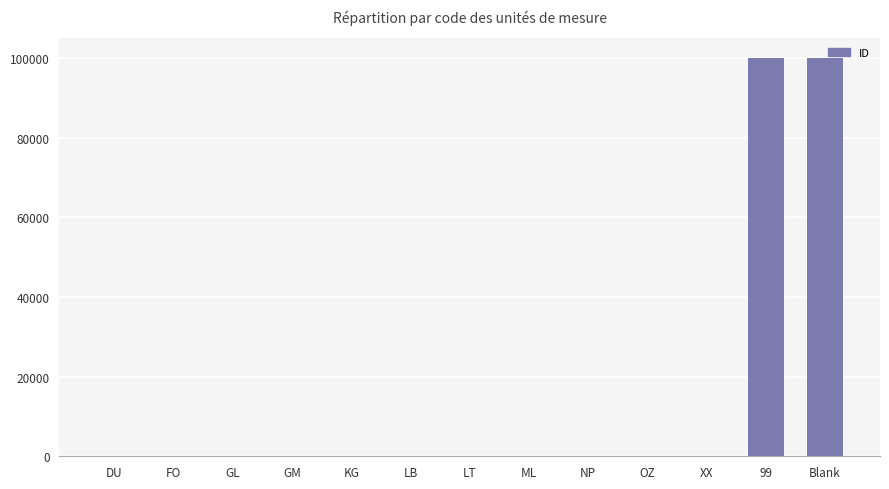

What is the change in value from FO to KG?

-5